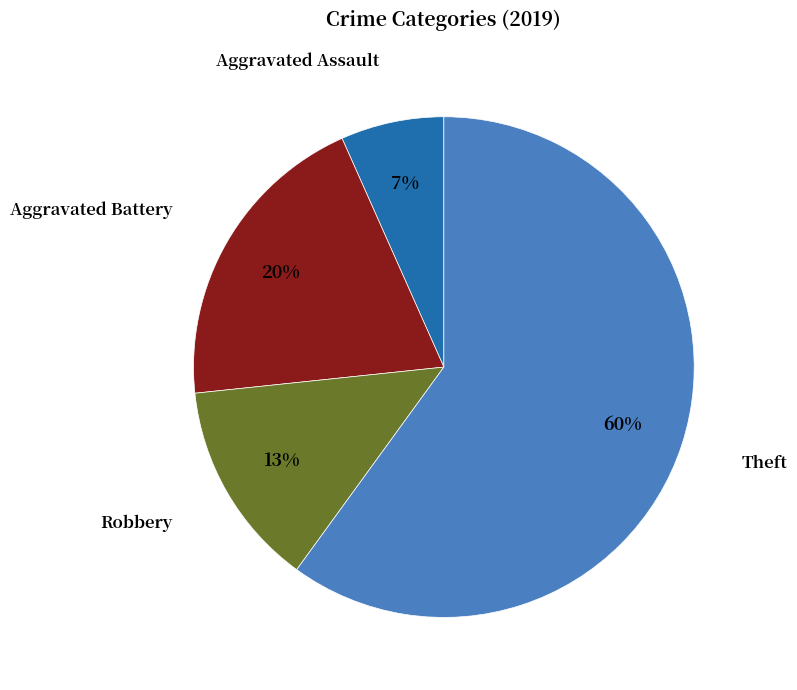

How many segments does this pie chart have?

4